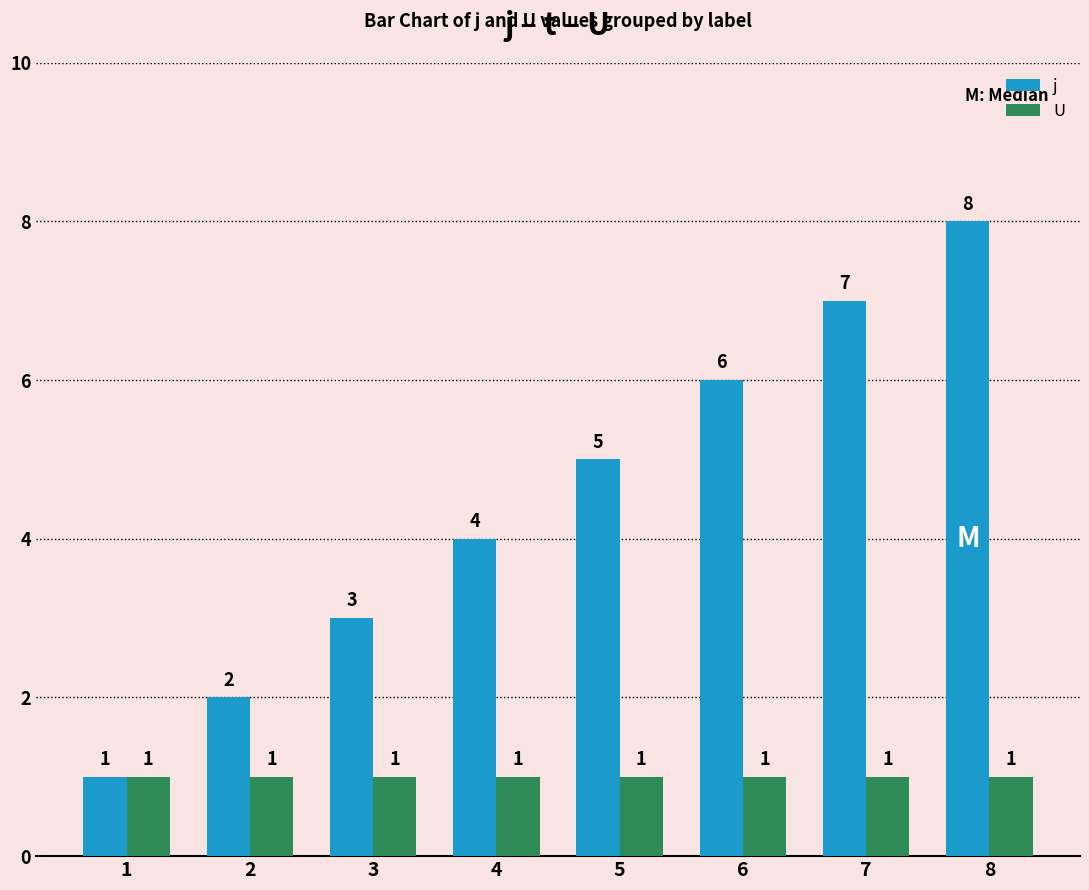

Reading right to left, extract all data points from this chart.

j: 8	7	6	5	4	3	2	1
U: 1	1	1	1	1	1	1	1